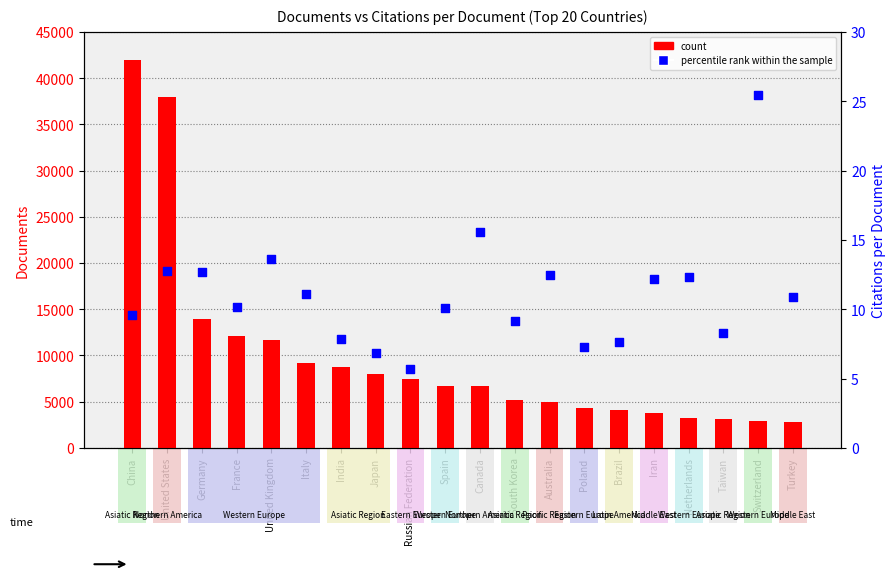

Which series has the widest spread of Y values?

count